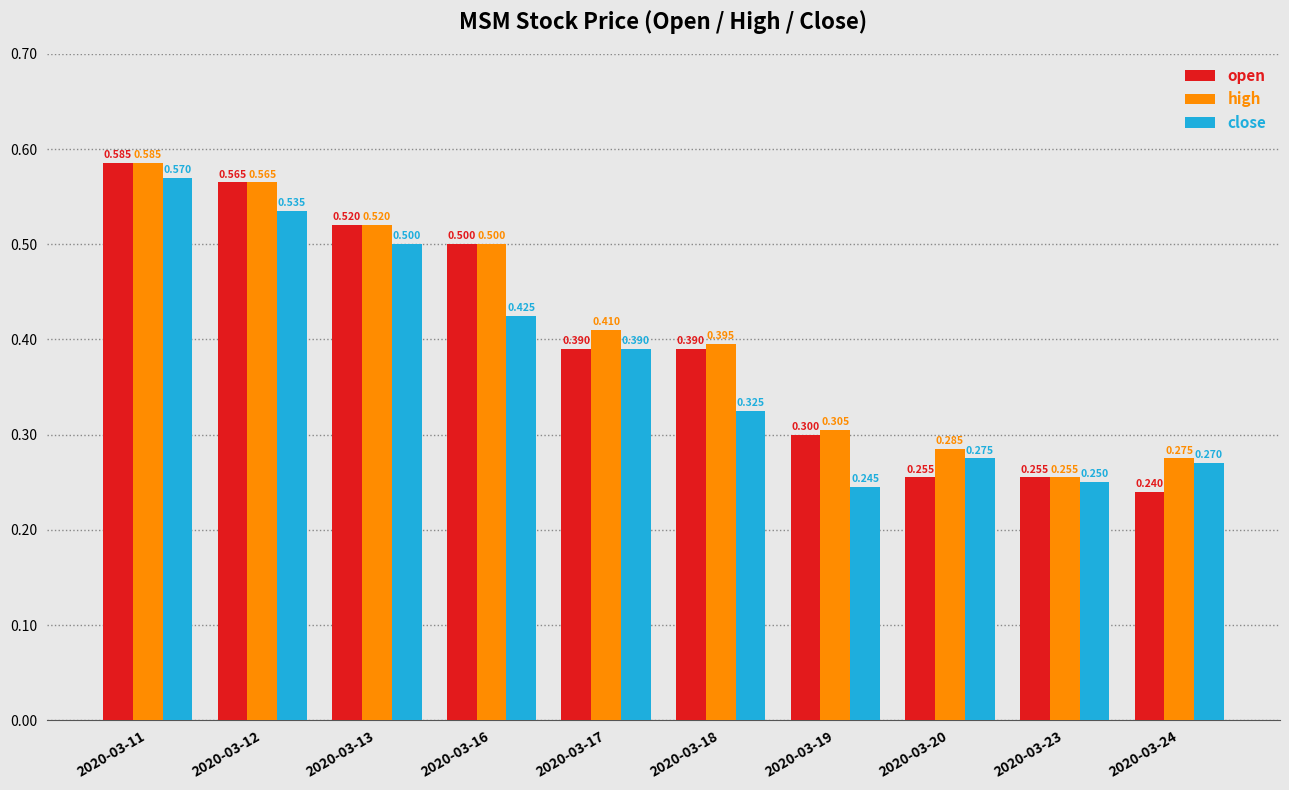

List the series in order of their overall mean, lowest first.

close, open, high